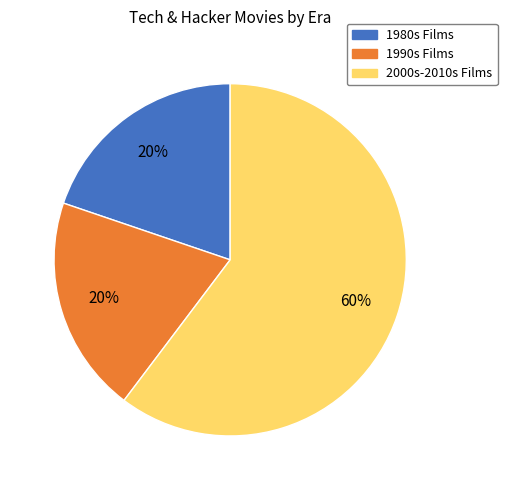

Is 2000s-2010s Films the majority of the pie?

Yes